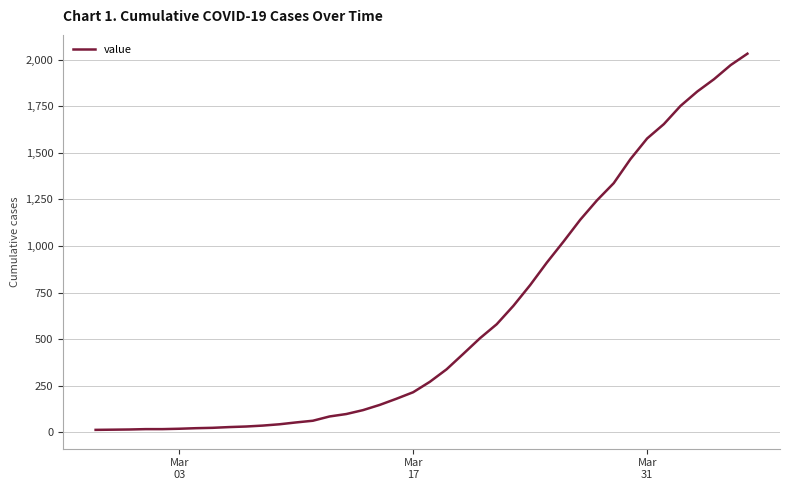

Does the chart display data point markers on the line(s)?

No